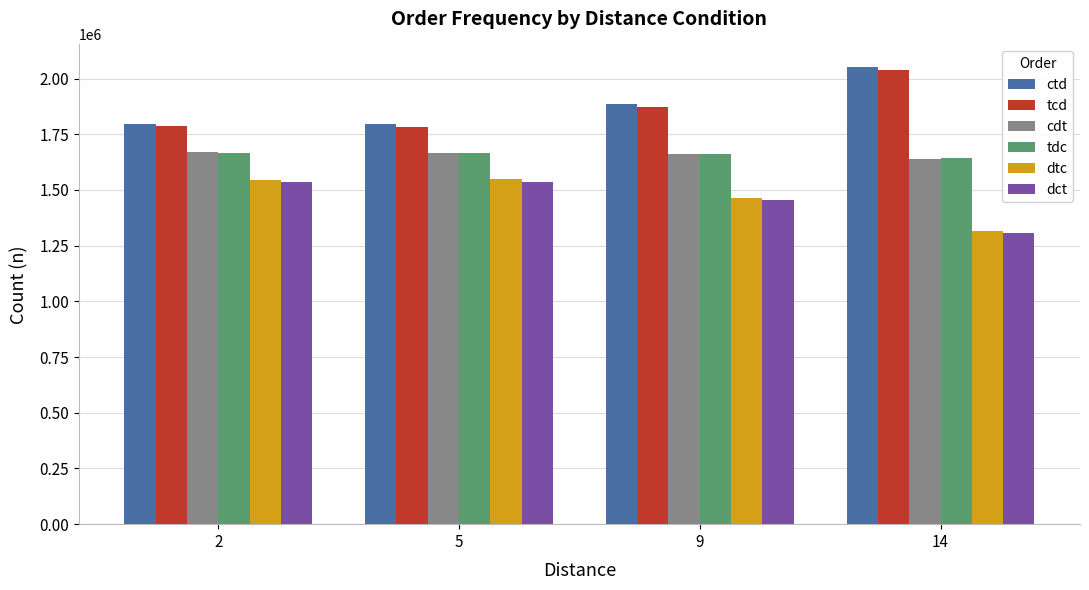

How many bars are there in total?

24